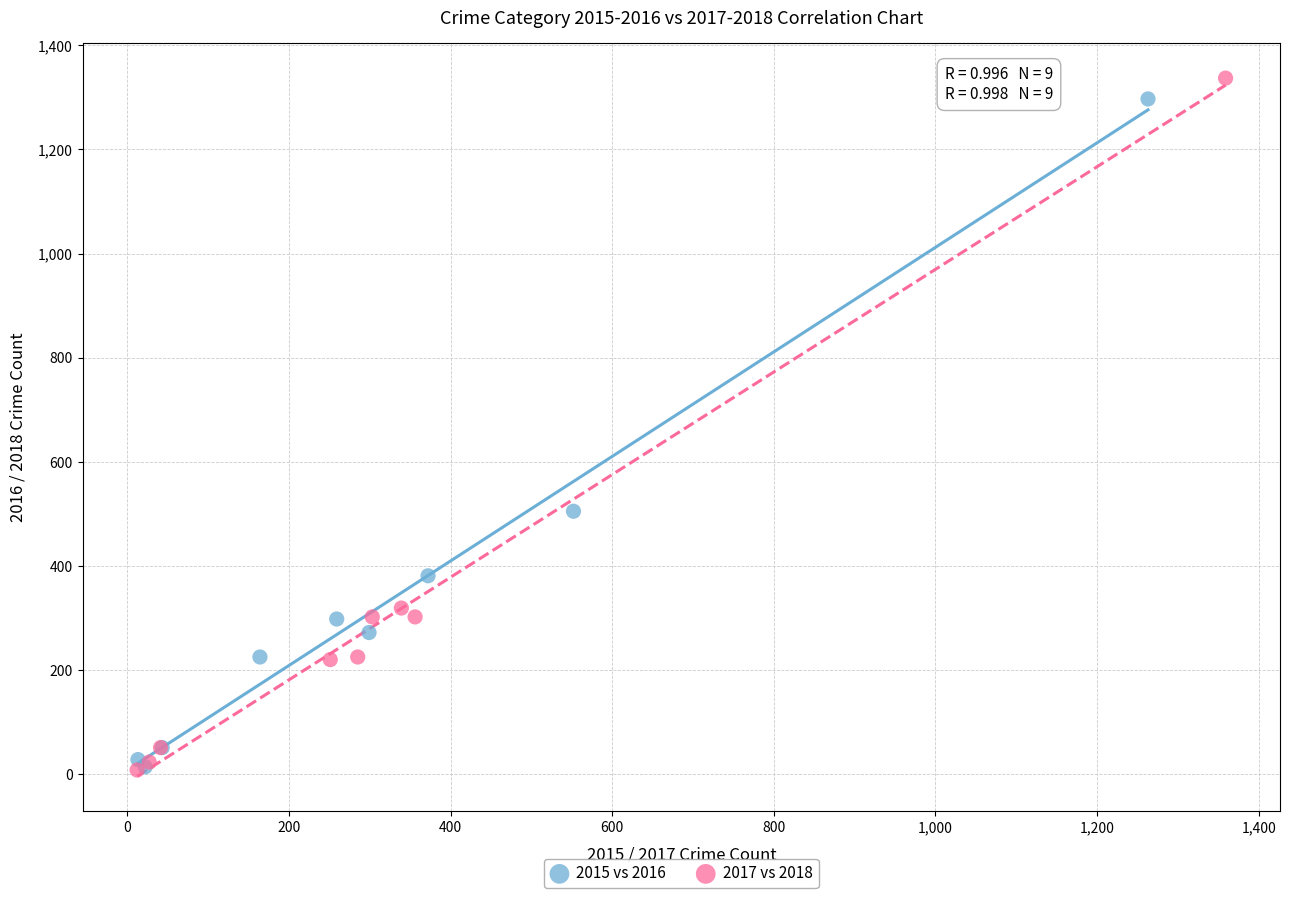

Which series has the widest spread of Y values?

2017 vs 2018